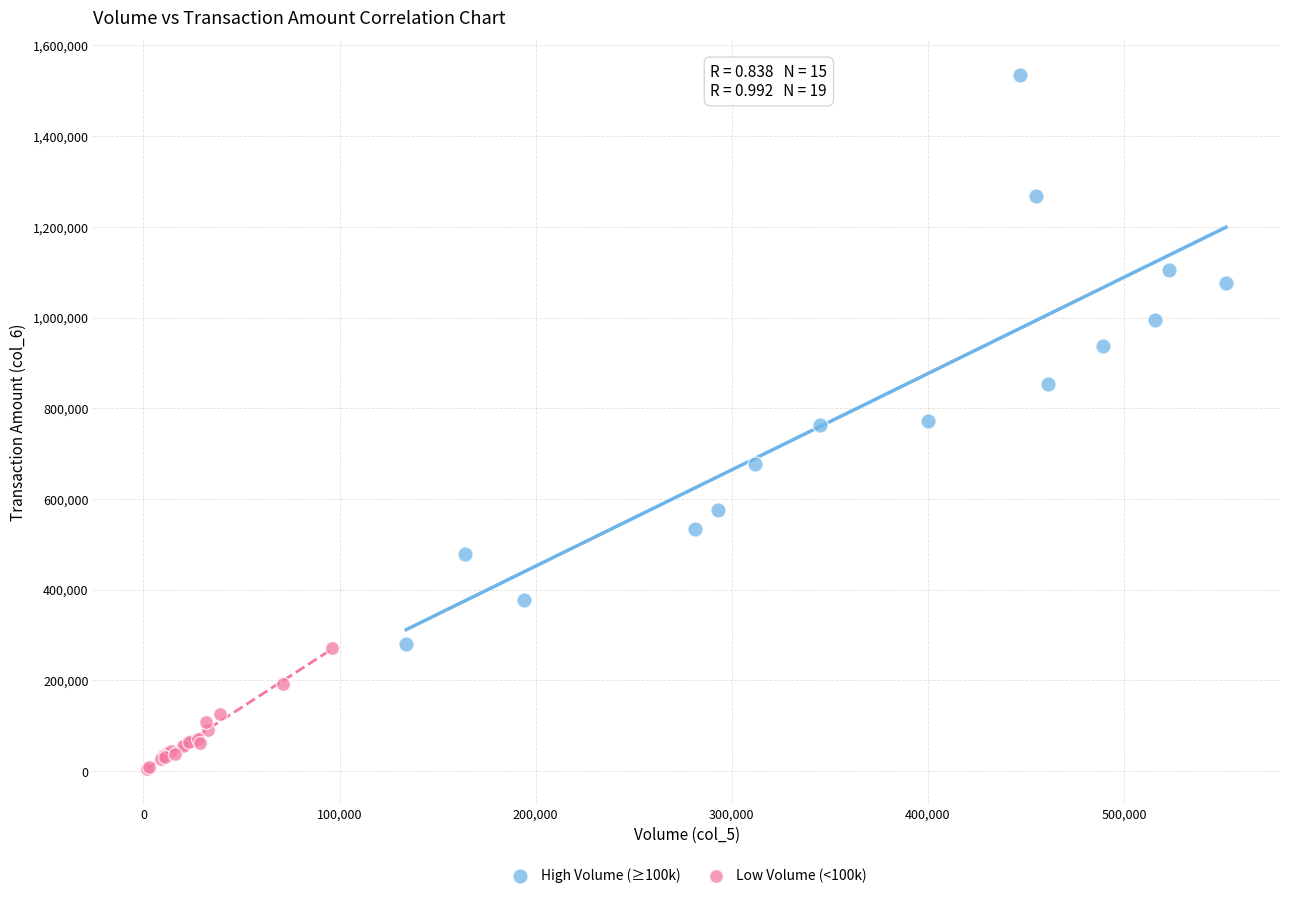

Which series contains the lowest Y value?

Low Volume (<100k)